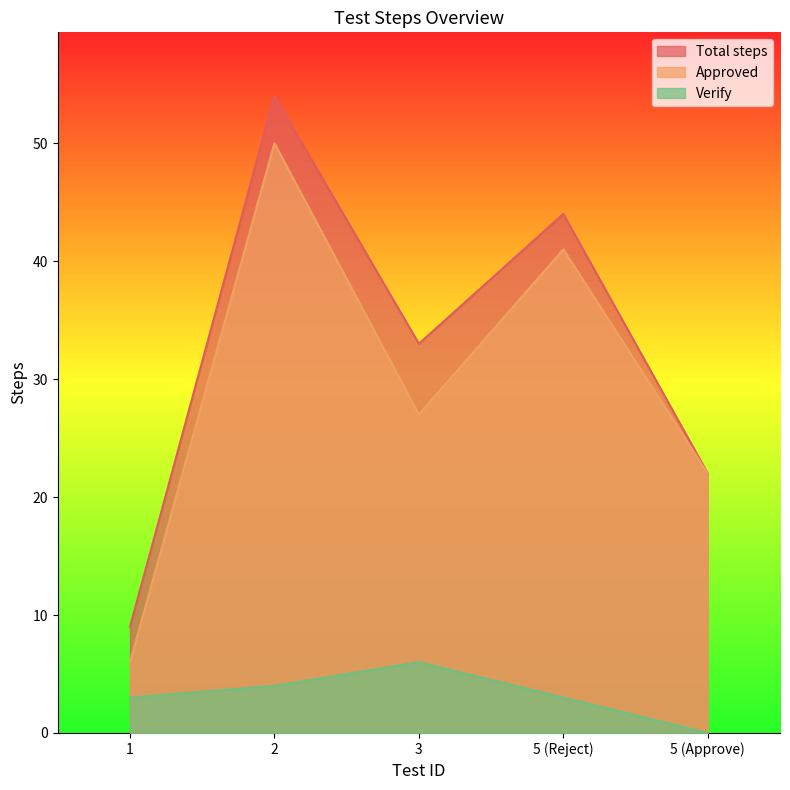

Reading left to right, what are all the values shown in this chart?

Total steps: 1=9	2=54	3=33	5 (Reject)=44	5 (Approve)=22
Approved: 1=6	2=50	3=27	5 (Reject)=41	5 (Approve)=22
Verify: 1=3	2=4	3=6	5 (Reject)=3	5 (Approve)=0